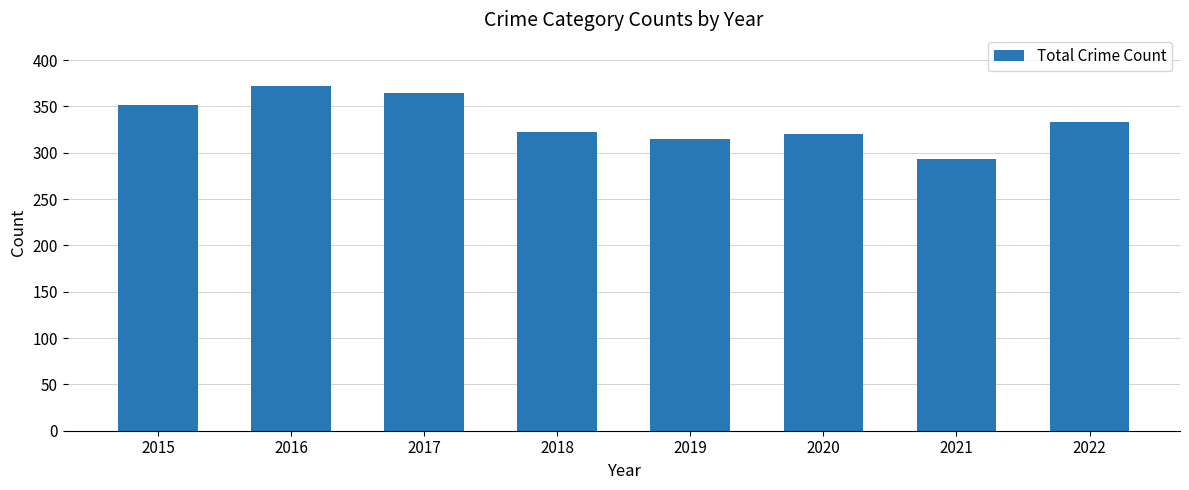

What is the difference between the values at 2022 and 2021?

40